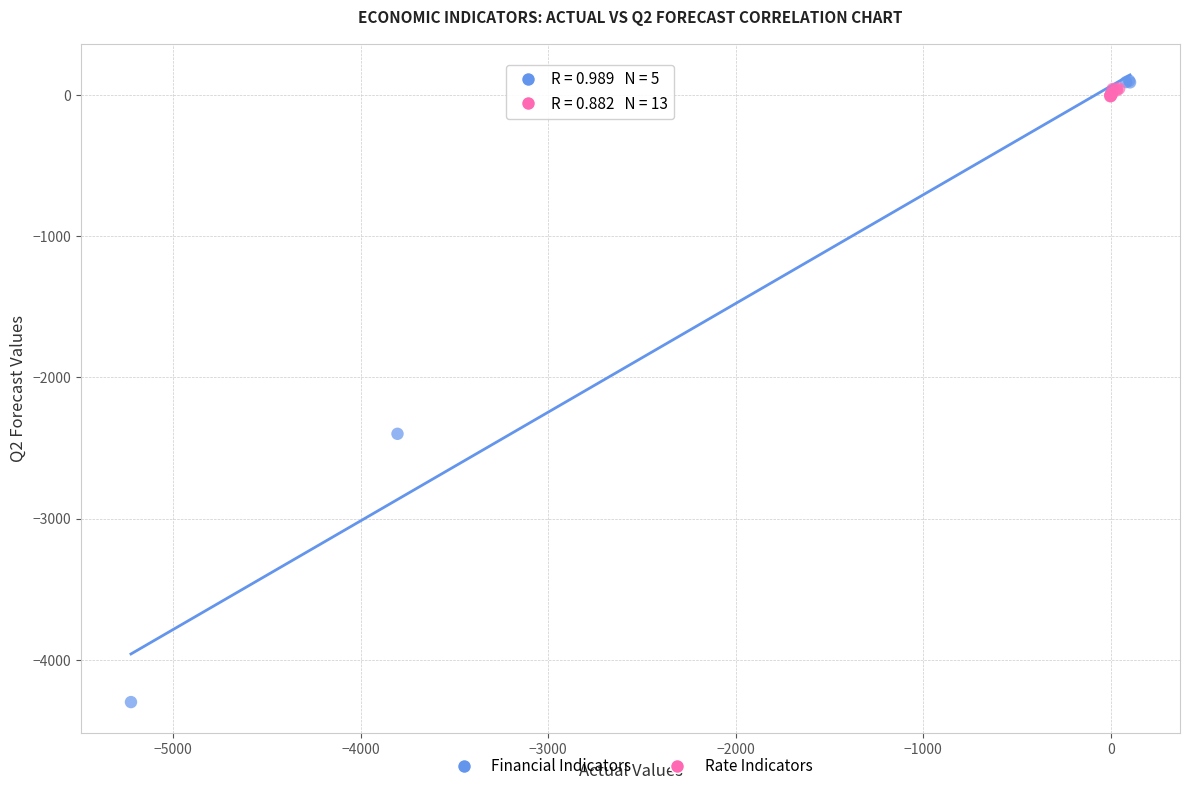

Which series contains the highest Y value?

Financial Indicators